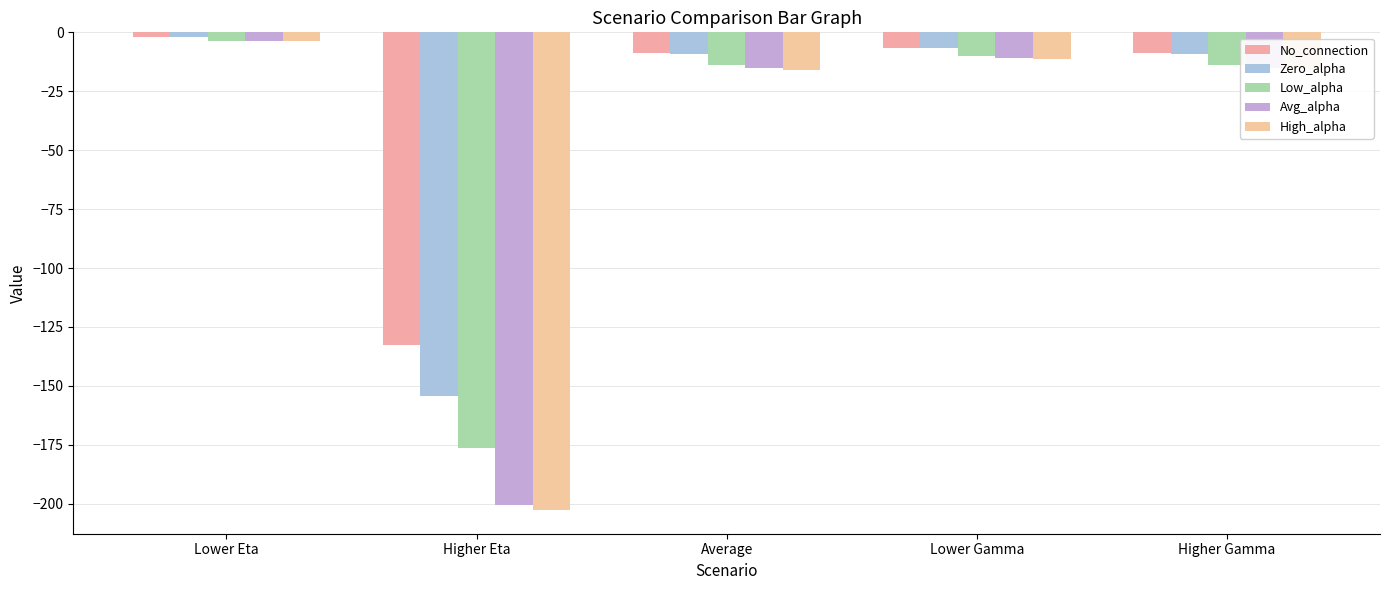

What is the maximum value shown in the chart?

-2.0